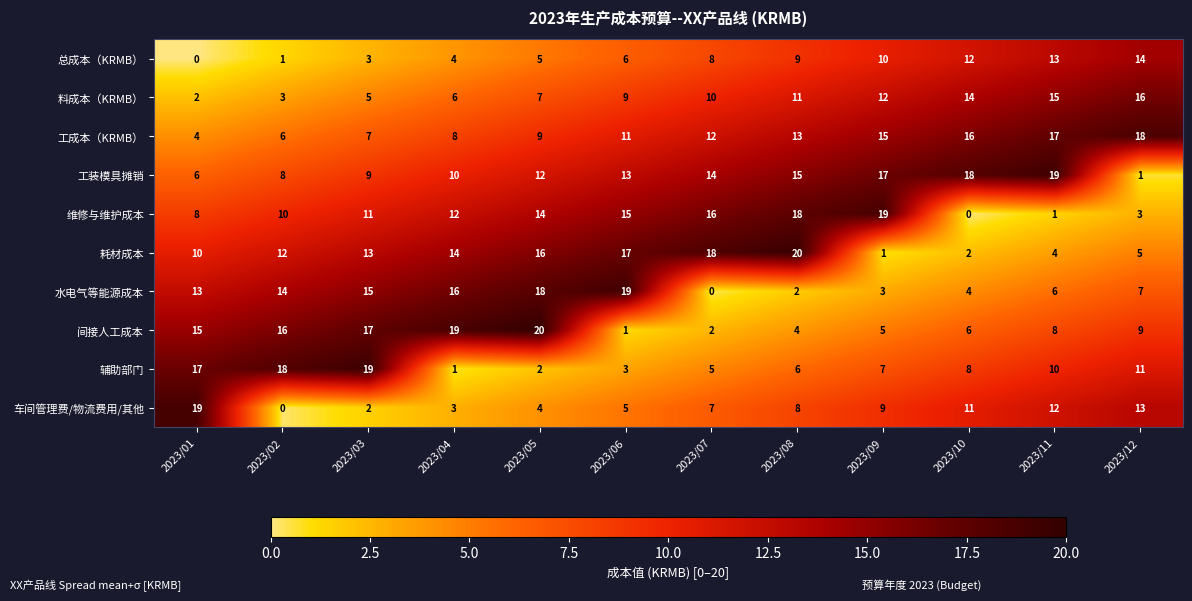

What is the maximum value shown in the chart?

20